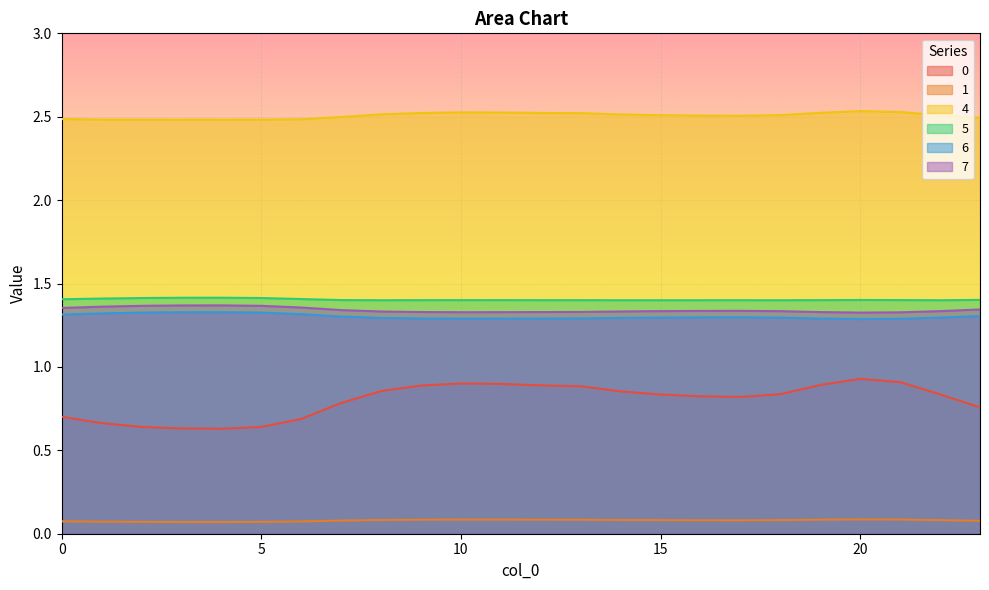

Reading left to right, what are all the values shown in this chart?

0: 0=0.7	1=0.7	2=0.6	3=0.6	4=0.6	5=0.6	6=0.7	7=0.8	8=0.9	9=0.9	10=0.9	11=0.9	12=0.9	13=0.9	14=0.9	15=0.8	16=0.8	17=0.8	18=0.8	19=0.9	20=0.9	21=0.9	22=0.8	23=0.8
1: 0=0.1	1=0.1	2=0.1	3=0.1	4=0.1	5=0.1	6=0.1	7=0.1	8=0.1	9=0.1	10=0.1	11=0.1	12=0.1	13=0.1	14=0.1	15=0.1	16=0.1	17=0.1	18=0.1	19=0.1	20=0.1	21=0.1	22=0.1	23=0.1
4: 0=2.5	1=2.5	2=2.5	3=2.5	4=2.5	5=2.5	6=2.5	7=2.5	8=2.5	9=2.5	10=2.5	11=2.5	12=2.5	13=2.5	14=2.5	15=2.5	16=2.5	17=2.5	18=2.5	19=2.5	20=2.5	21=2.5	22=2.5	23=2.5
5: 0=1.4	1=1.4	2=1.4	3=1.4	4=1.4	5=1.4	6=1.4	7=1.4	8=1.4	9=1.4	10=1.4	11=1.4	12=1.4	13=1.4	14=1.4	15=1.4	16=1.4	17=1.4	18=1.4	19=1.4	20=1.4	21=1.4	22=1.4	23=1.4
6: 0=1.3	1=1.3	2=1.3	3=1.3	4=1.3	5=1.3	6=1.3	7=1.3	8=1.3	9=1.3	10=1.3	11=1.3	12=1.3	13=1.3	14=1.3	15=1.3	16=1.3	17=1.3	18=1.3	19=1.3	20=1.3	21=1.3	22=1.3	23=1.3
7: 0=1.4	1=1.4	2=1.4	3=1.4	4=1.4	5=1.4	6=1.4	7=1.3	8=1.3	9=1.3	10=1.3	11=1.3	12=1.3	13=1.3	14=1.3	15=1.3	16=1.3	17=1.3	18=1.3	19=1.3	20=1.3	21=1.3	22=1.3	23=1.3